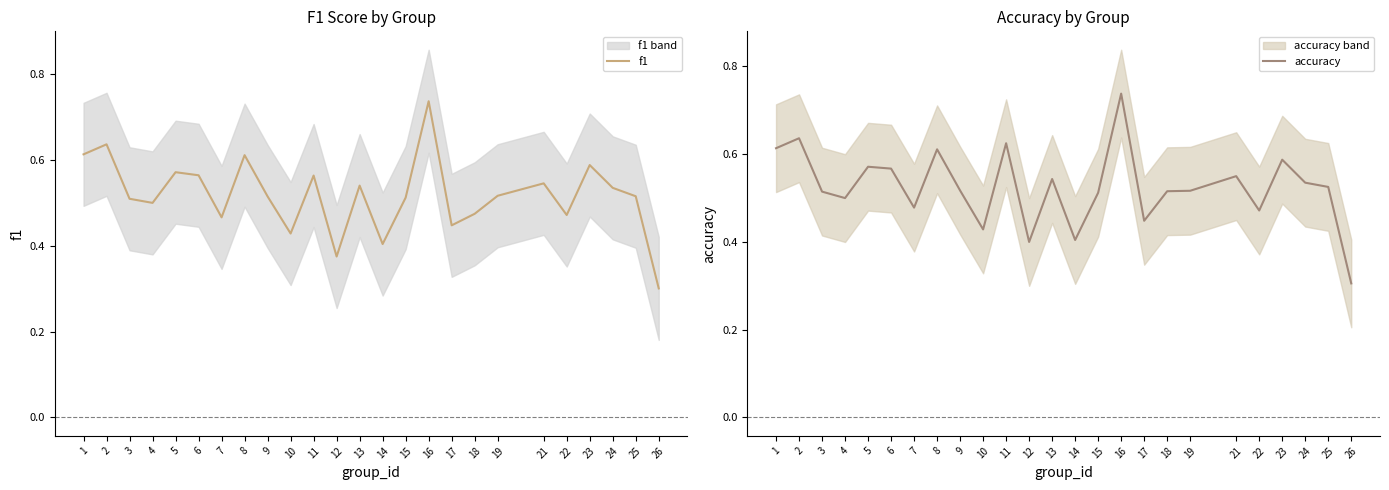

Which series has the largest total across all categories?

accuracy